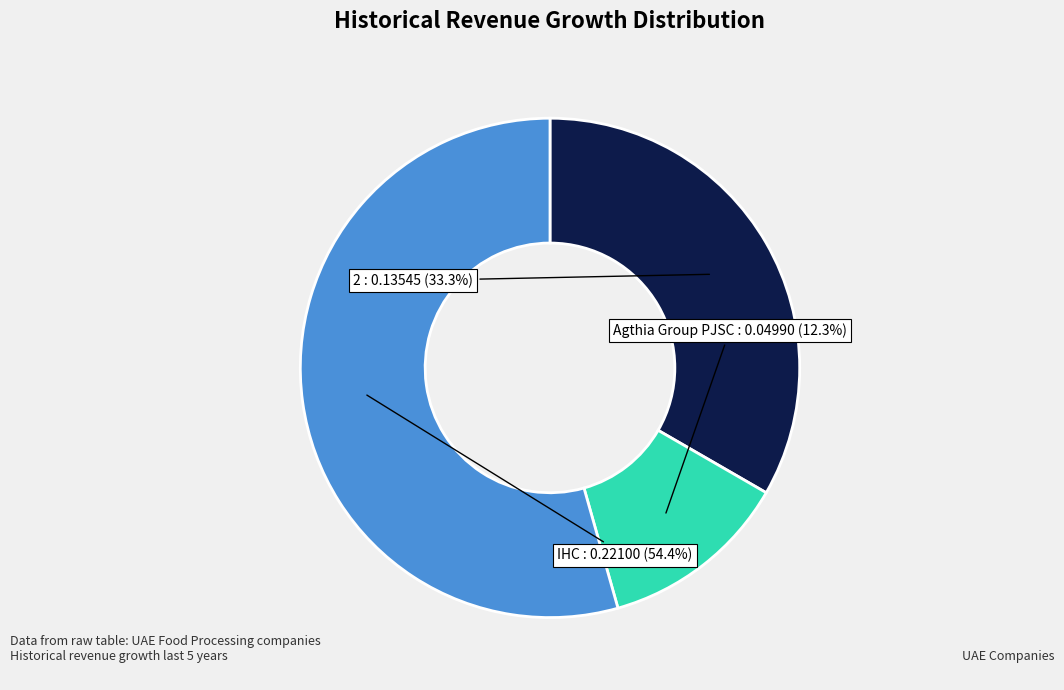

How many segments does this pie chart have?

3